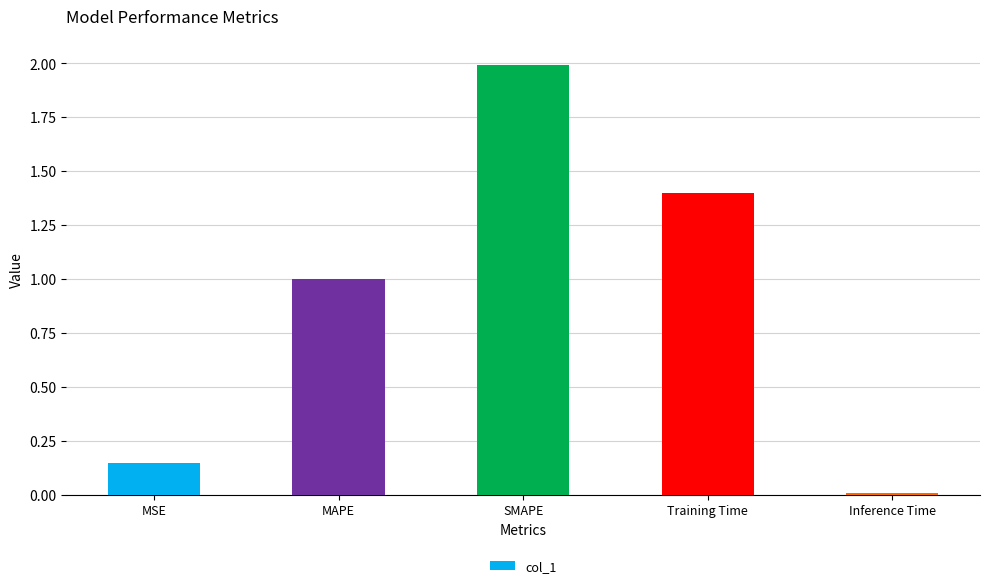

What is the label of the 1st bar from the right?

Inference Time